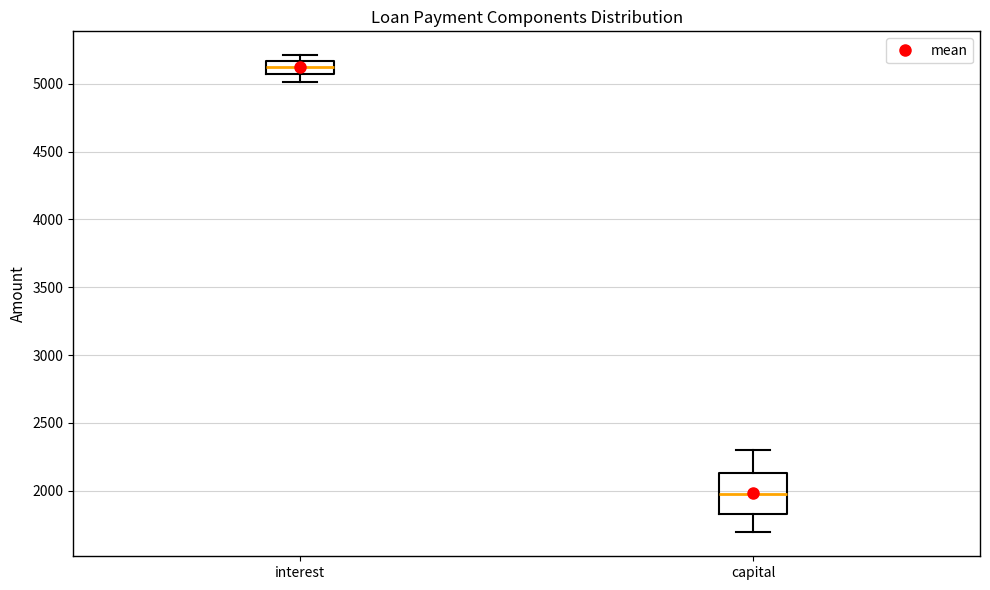

Reading left to right, read every box against the y-axis: the position of its median line, the range the box covers, and the ends of its whiskers. The values are not printed on the chart, so give them approximately, as read against the axis.

interest: median 5100, box 5050 to 5150, whiskers 5000 to 5200
capital: median 2000, box 1850 to 2150, whiskers 1700 to 2300